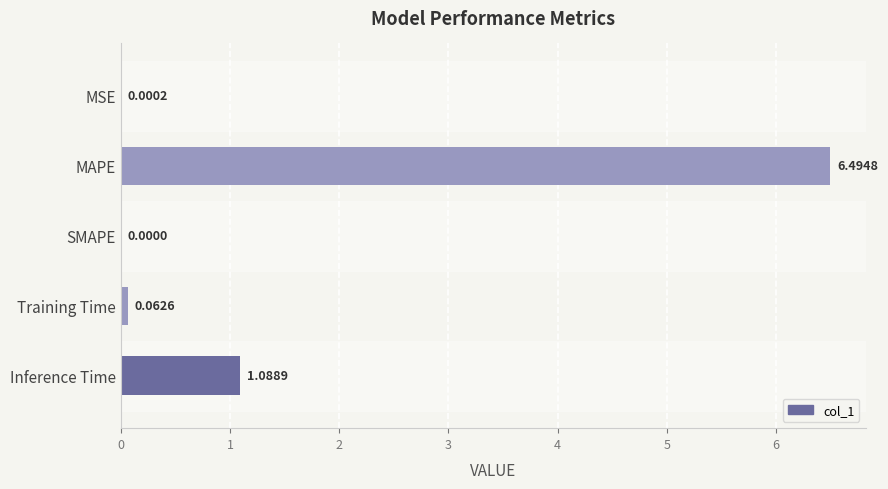

At which label is the value closest to 3?

Inference Time